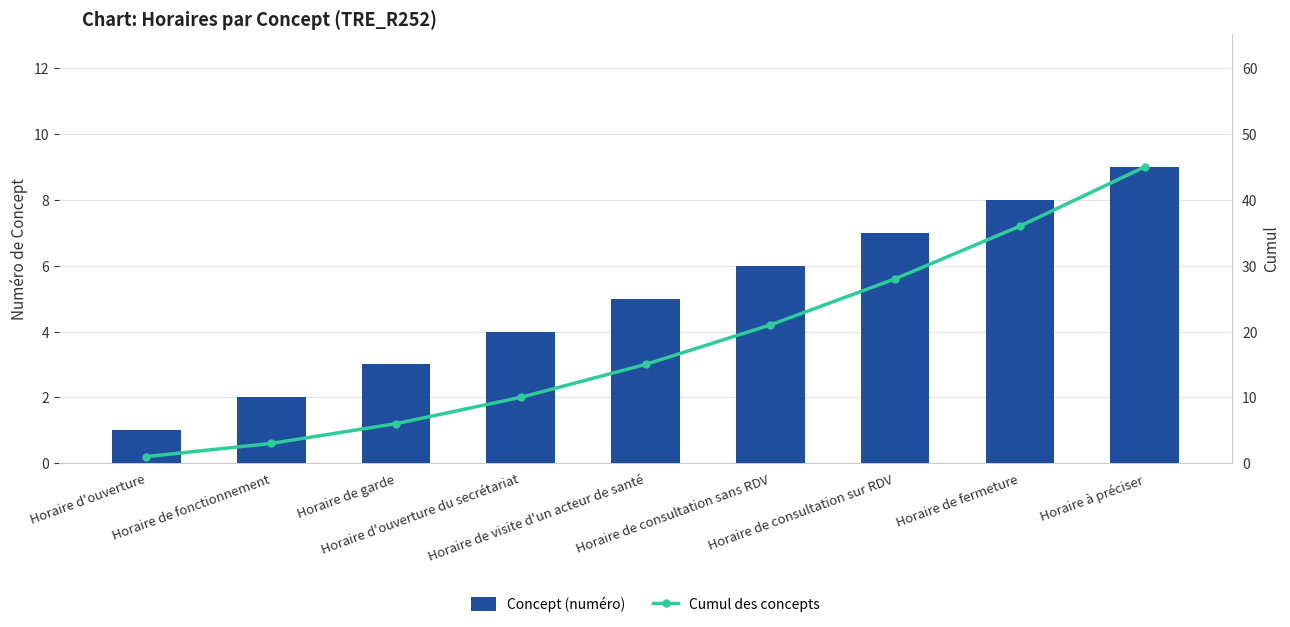

Which series changed the most between Horaire de consultation sans RDV and Horaire de fermeture?

Cumul des concepts